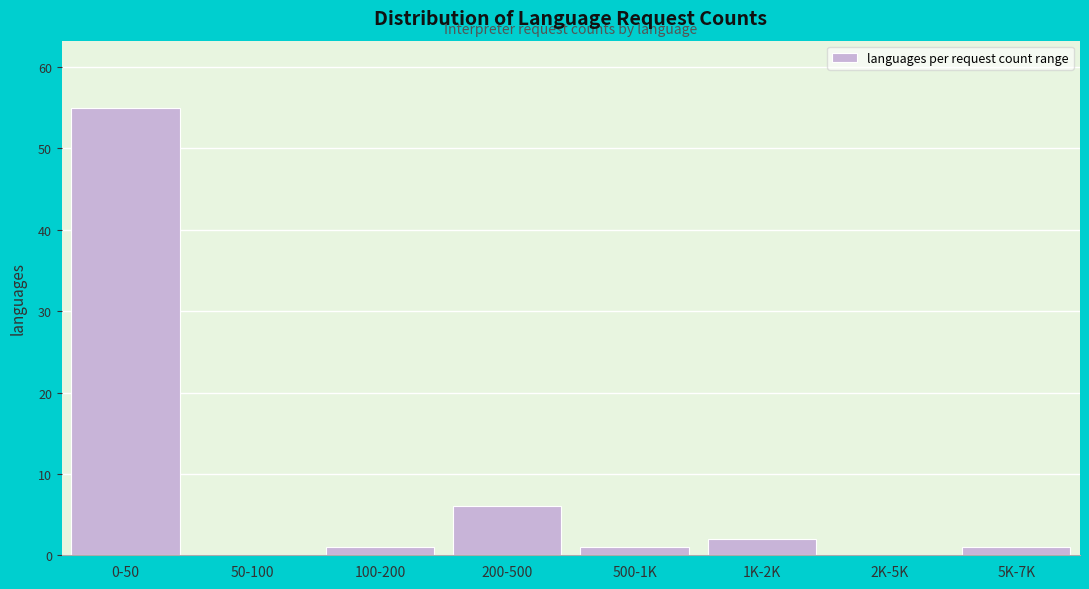

Reading right to left, list all the values displayed in this chart.

5K-7K=1	2K-5K=0	1K-2K=2	500-1K=1	200-500=6	100-200=1	50-100=0	0-50=55